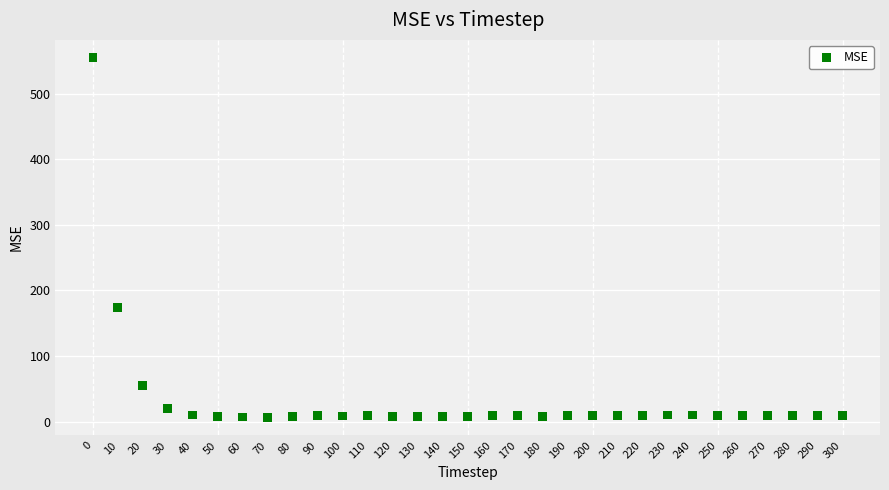

What Y value in the scatter plot is closest to 280?

173.9